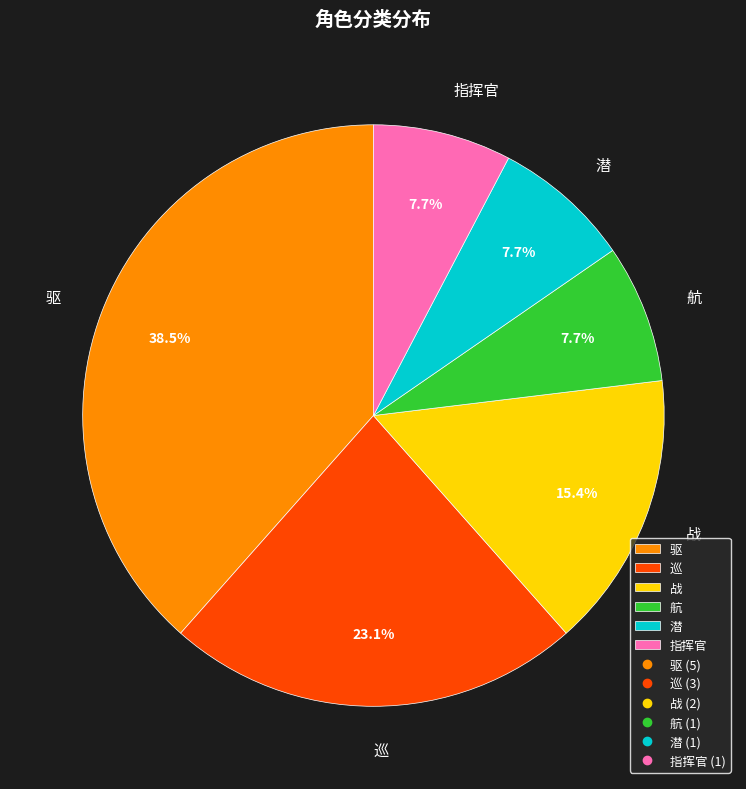

To the nearest percent, what is the combined percentage of 战 and 指挥官?

23%